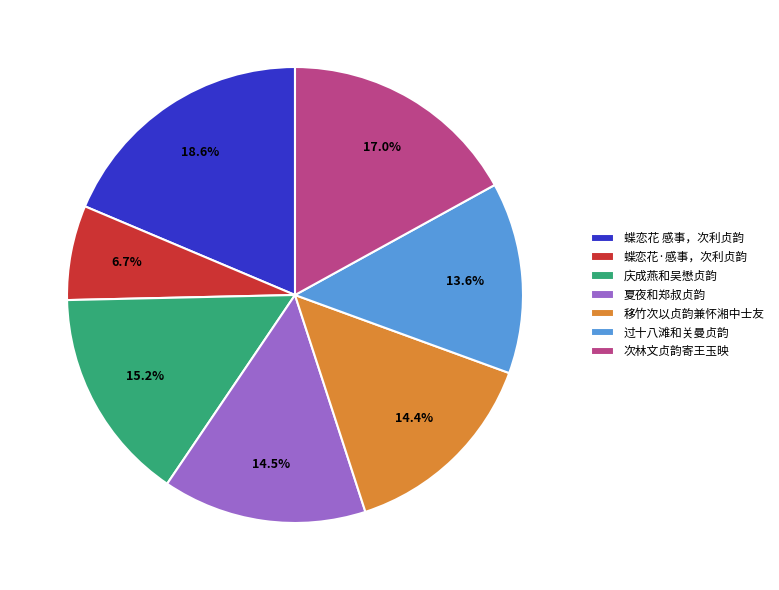

Is there a majority slice in this chart?

No